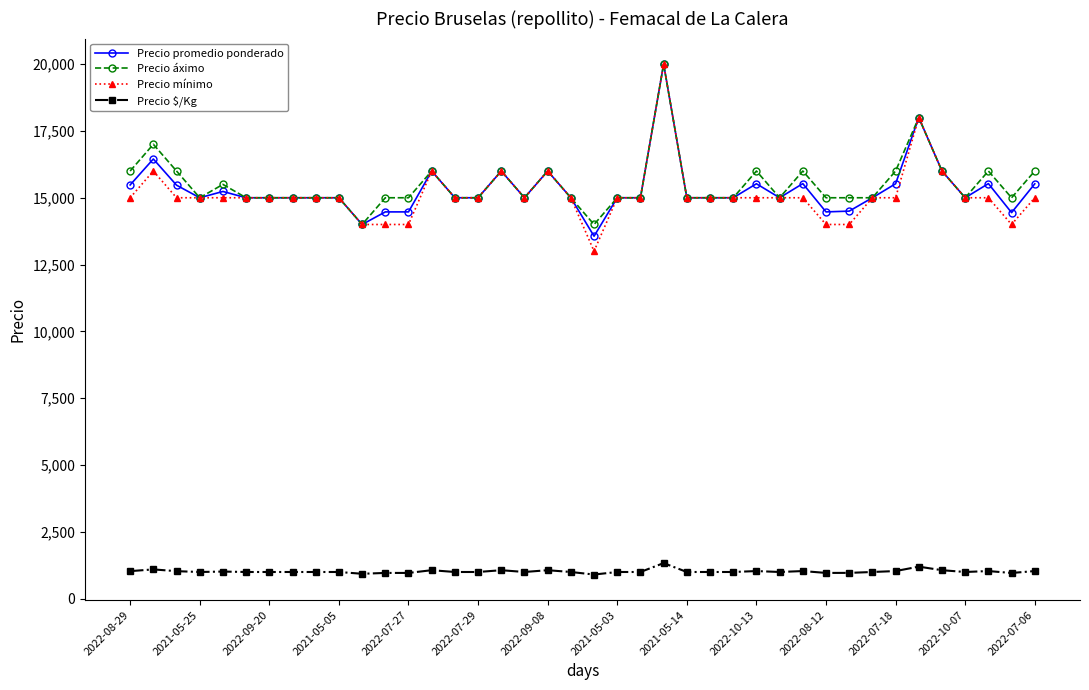

What is the value of the Precio mínimo point at the 10th from the left?

15000